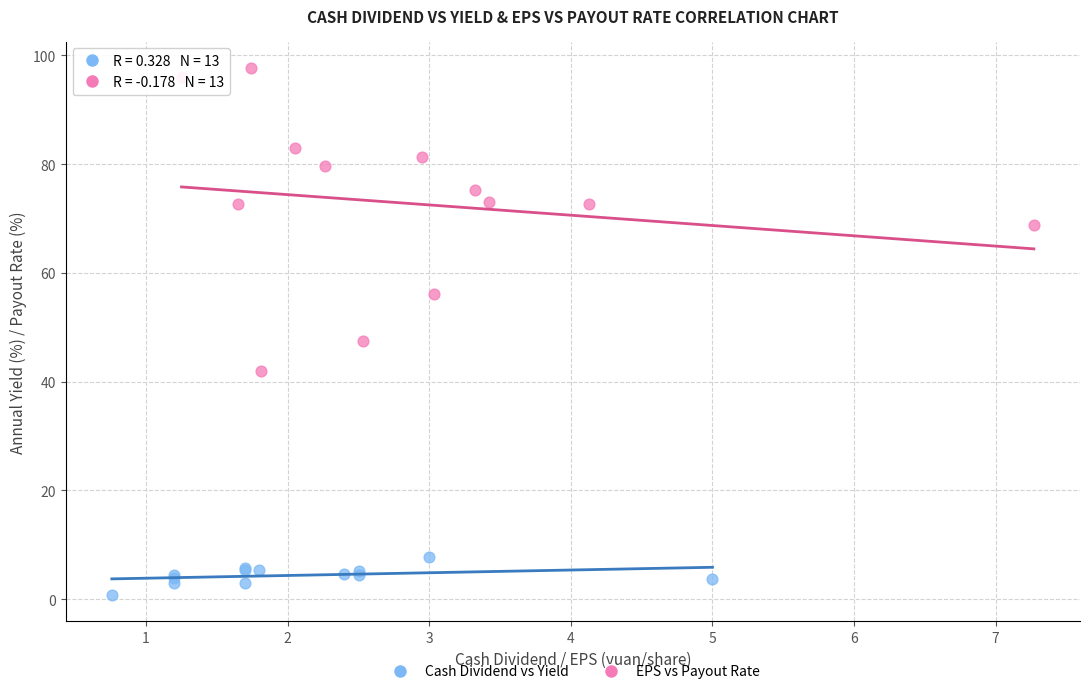

What are all the series names shown in the legend?

Cash Dividend vs Yield, EPS vs Payout Rate